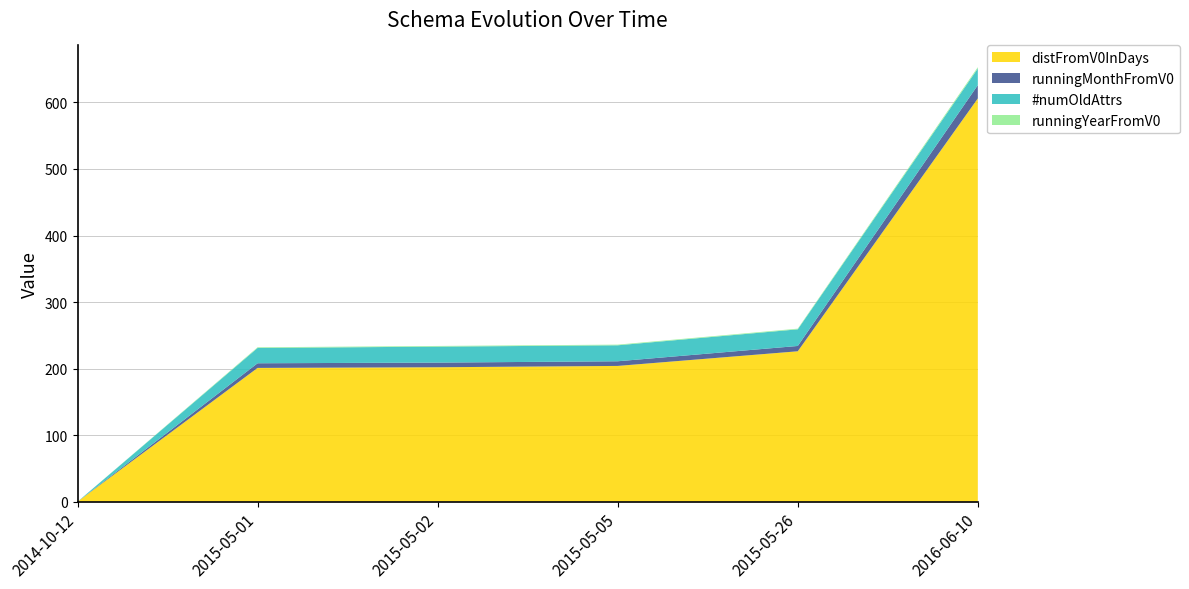

Reading left to right, list all the values displayed in this chart.

distFromV0InDays: 0	201	202	204	226	606
runningMonthFromV0: 0	7	7	7	8	20
#numOldAttrs: 0	23	24	24	25	25
runningYearFromV0: 0	1	1	1	1	2